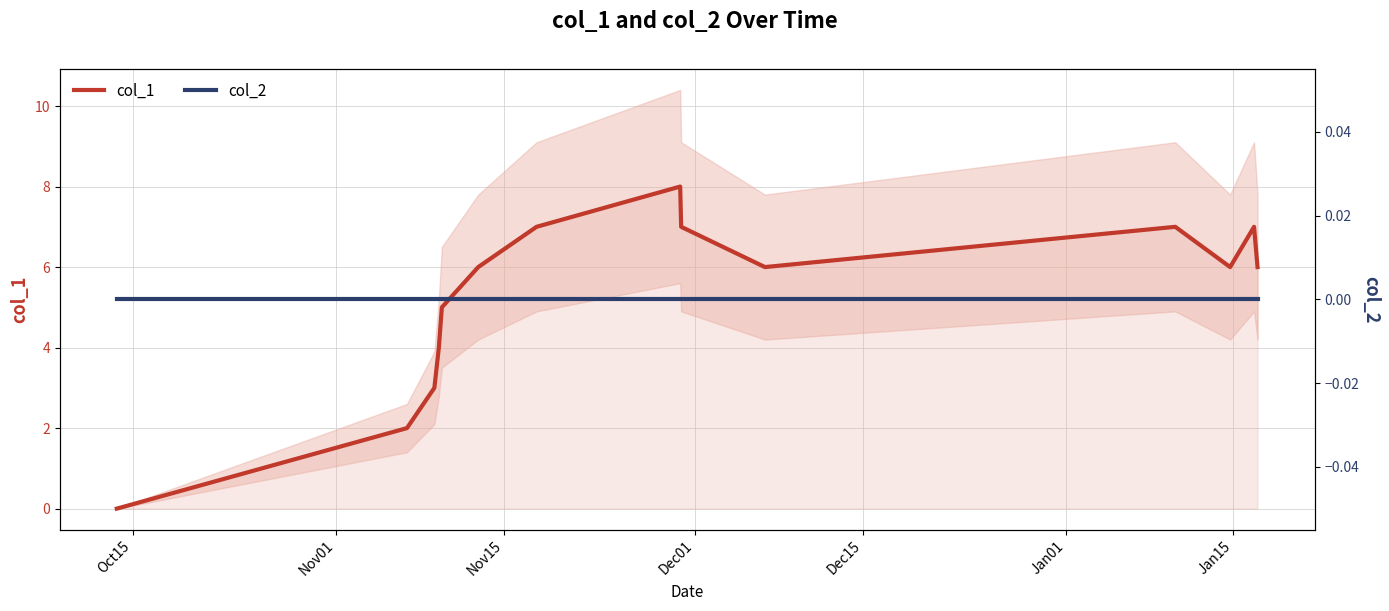

True or false: col_1 and col_2 intersect in this chart.

False